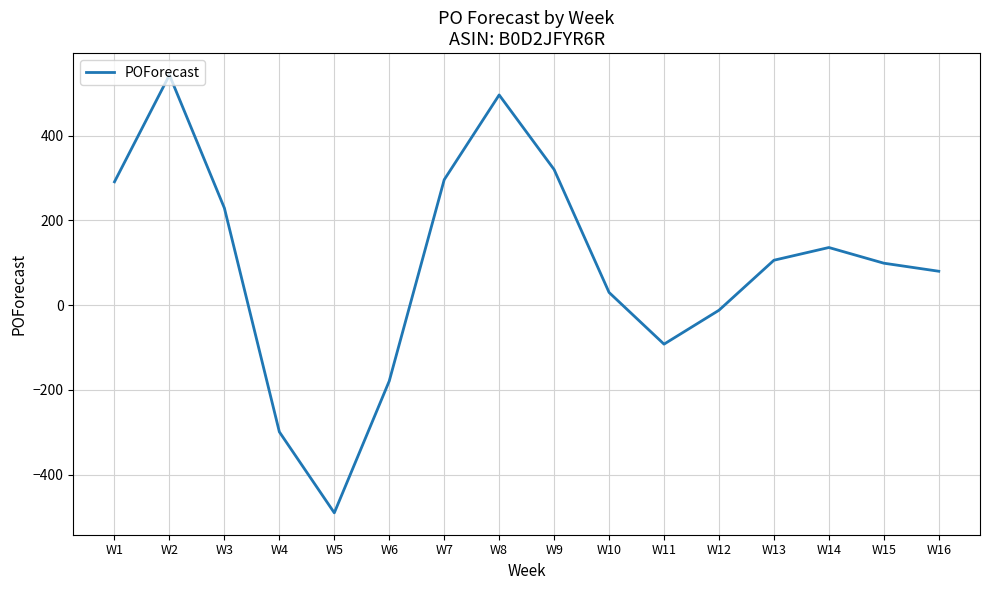

What is the difference between the values at W7 and W13?

190